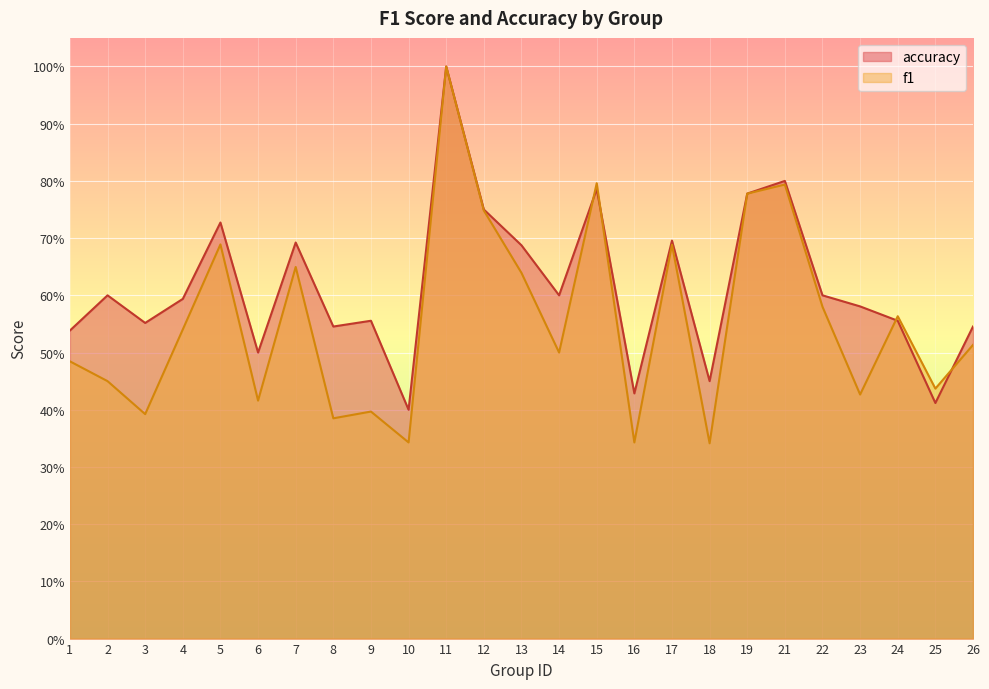

How many interior local peaks does the f1 series have?

8